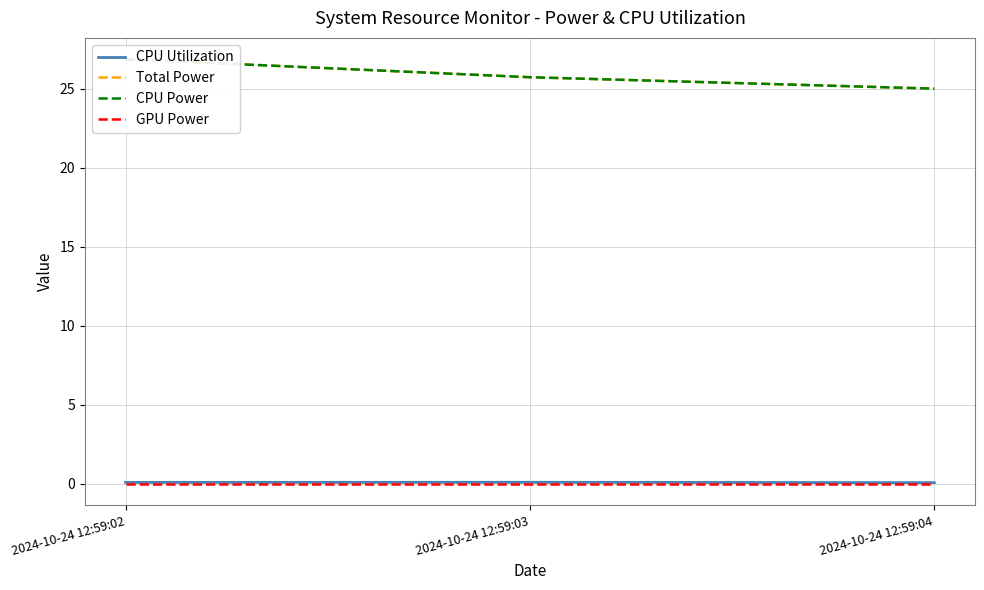

Reading right to left, extract all data points from this chart.

CPU Utilization: 2024-10-24 12:59:04=0.1	2024-10-24 12:59:03=0.1	2024-10-24 12:59:02=0.1
Total Power: 2024-10-24 12:59:04=25.0	2024-10-24 12:59:03=25.7	2024-10-24 12:59:02=26.9
CPU Power: 2024-10-24 12:59:04=25.0	2024-10-24 12:59:03=25.7	2024-10-24 12:59:02=26.9
GPU Power: 2024-10-24 12:59:04=0.0	2024-10-24 12:59:03=0.0	2024-10-24 12:59:02=0.0